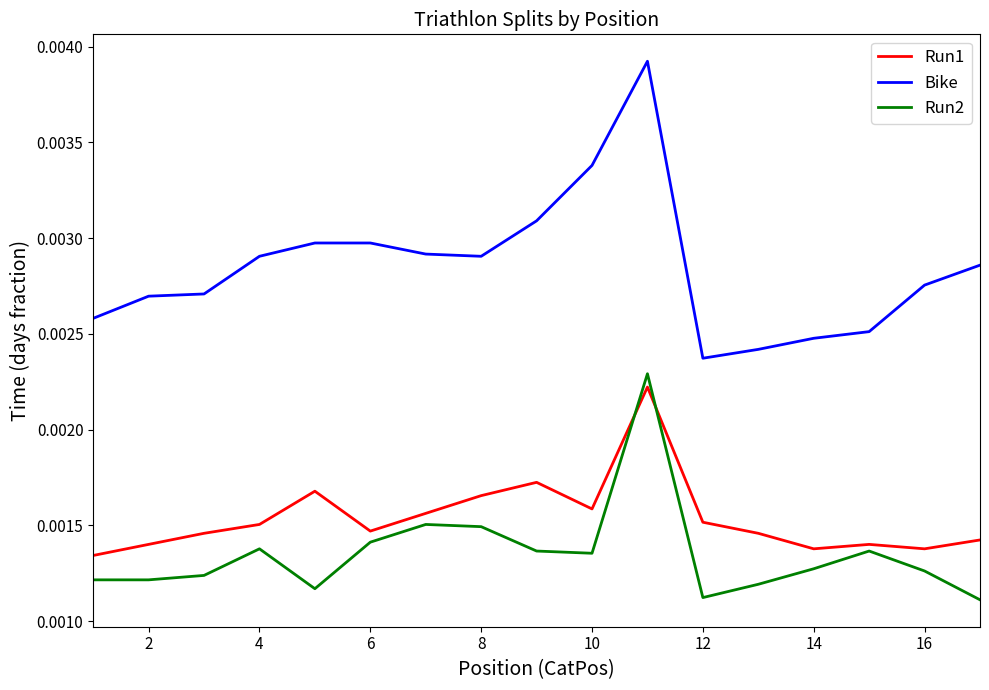

True or false: Run1 and Bike intersect in this chart.

False